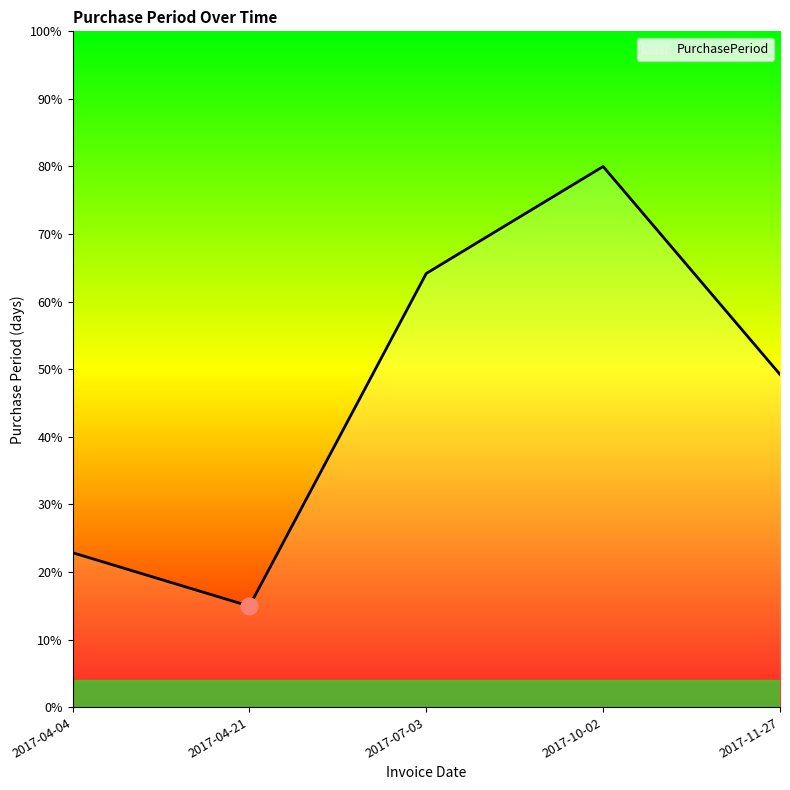

The value at 2017-11-27 is 49.2. True or false?

True